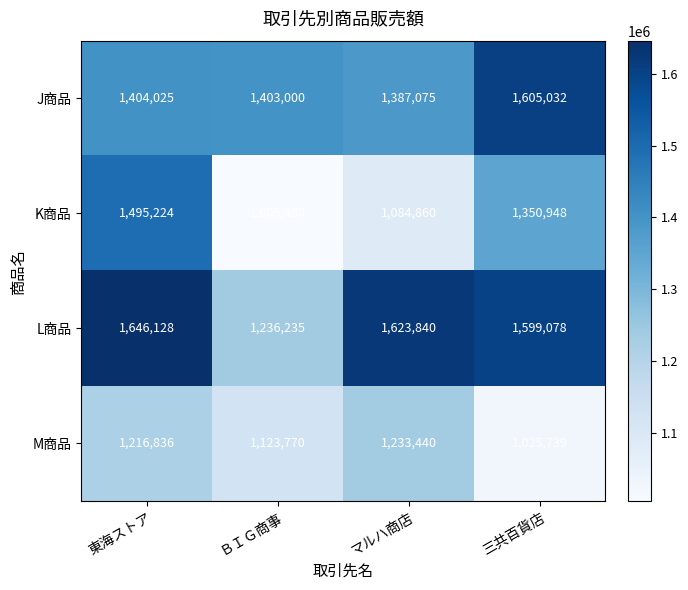

At which category does the chart reach its peak across all series?

東海ストア